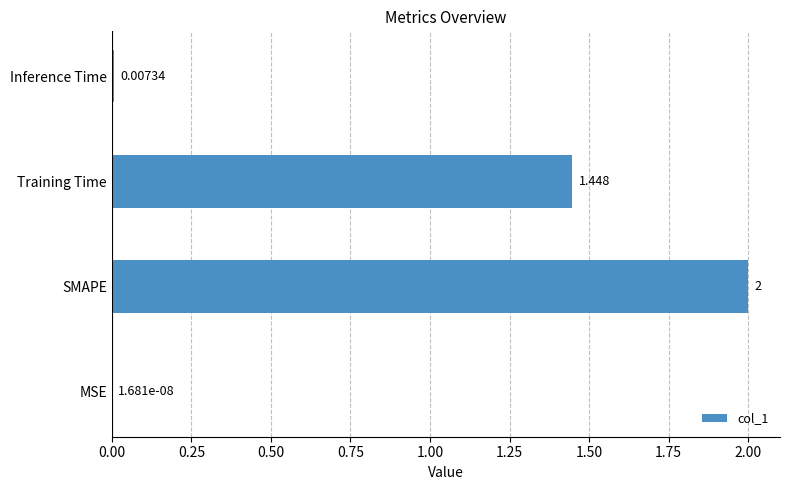

At which label is the value closest to 1?

Training Time